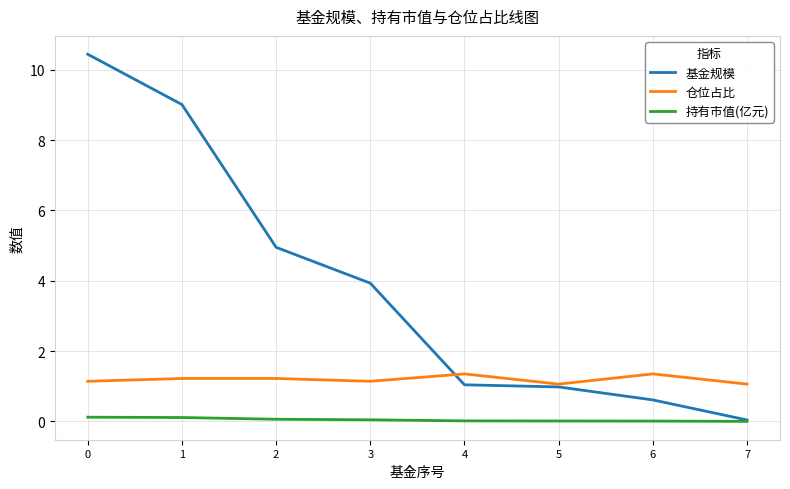

Is it true that 基金规模 equals 5.0 at 2?

True